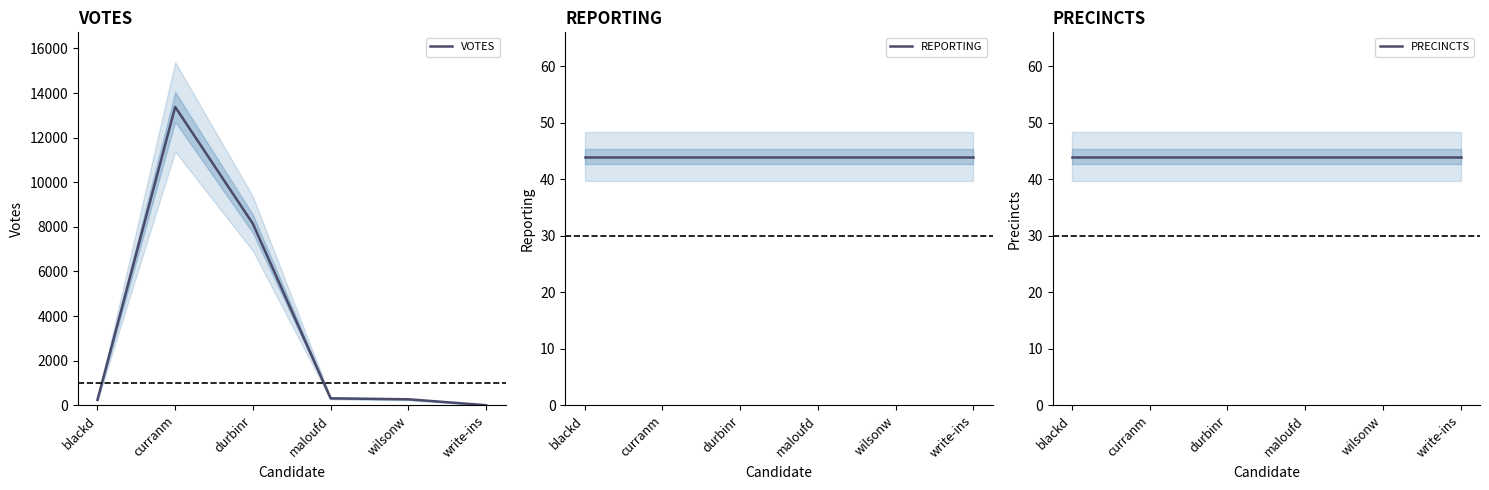

Which series has the widest spread of values?

VOTES